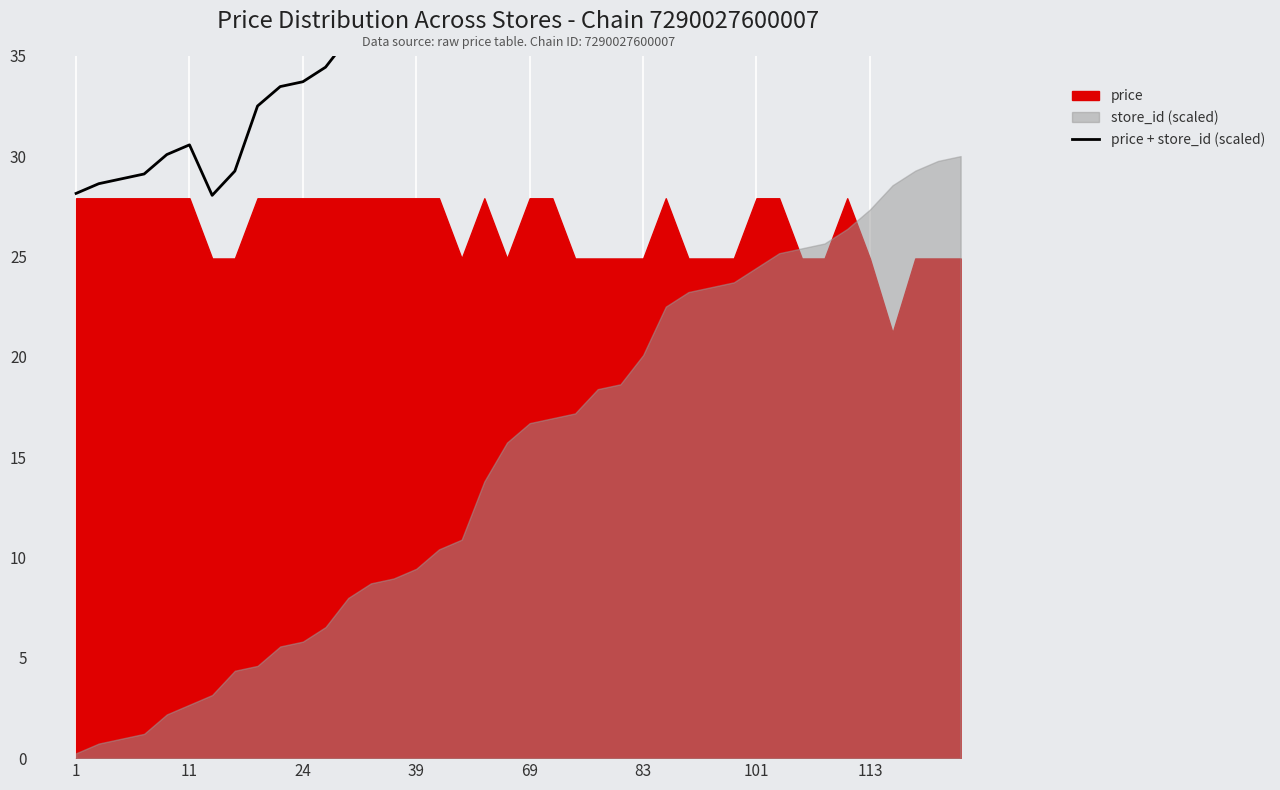

How many lines are shown in the chart?

1